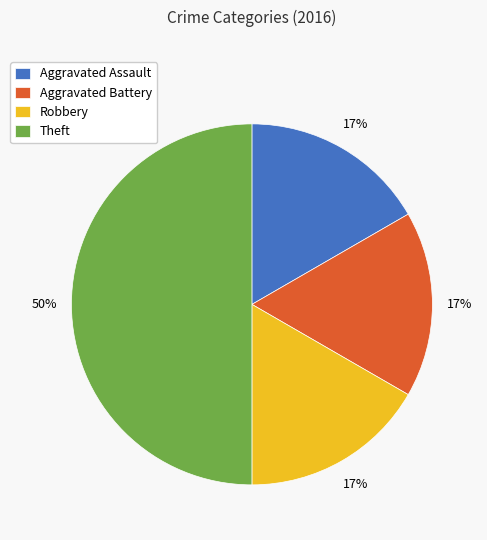

The Aggravated Battery slice represents 28% of the pie. True or false?

False